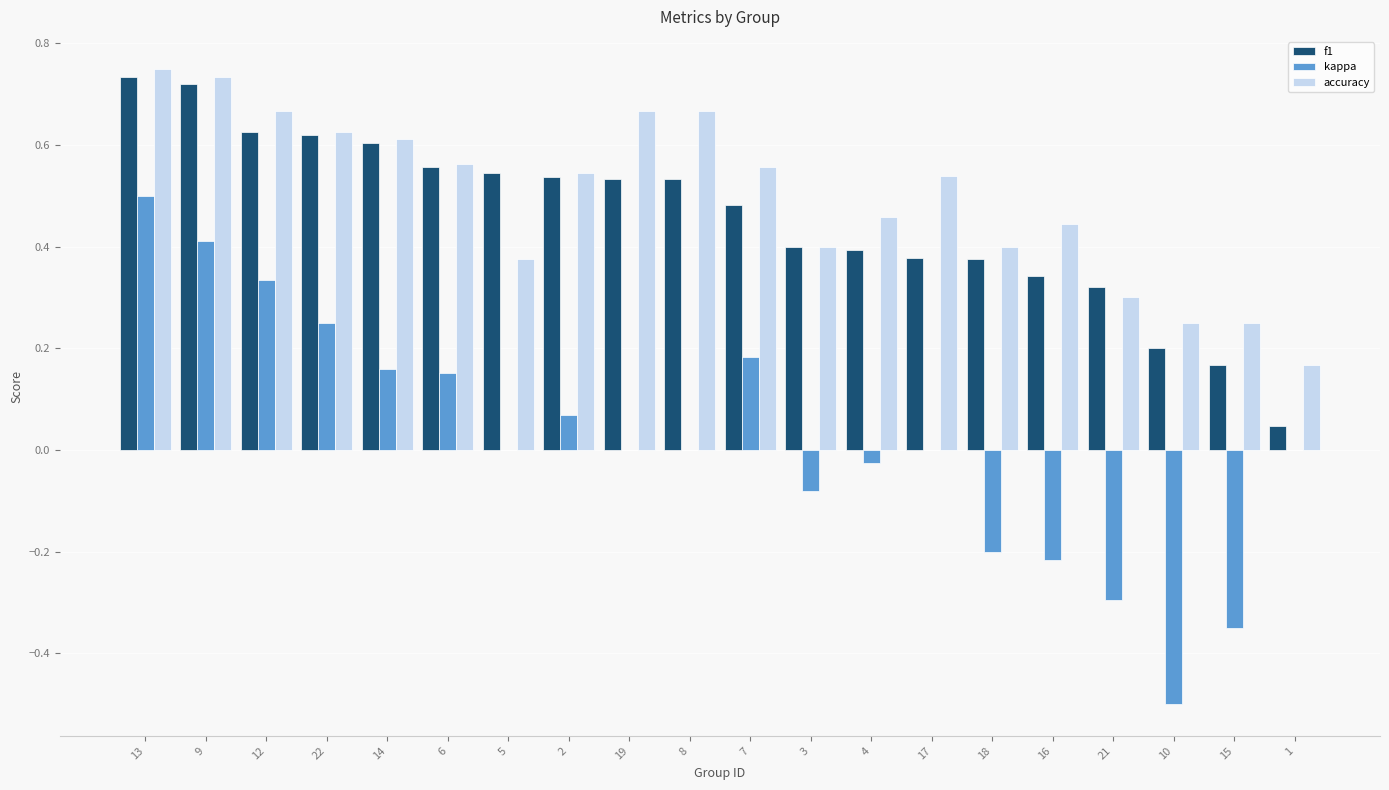

True or false: kappa has a value of -0.5 at 15.

False